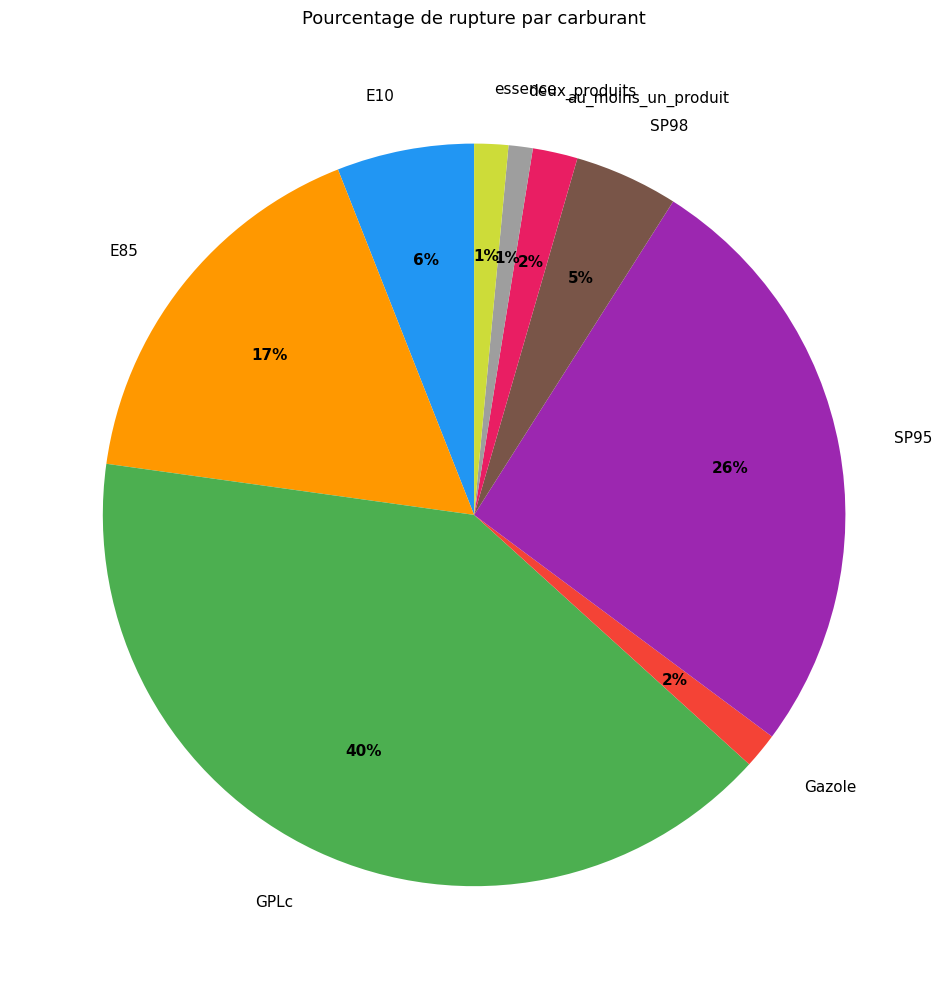

Is the sum of essence and SP98 greater than half?

No